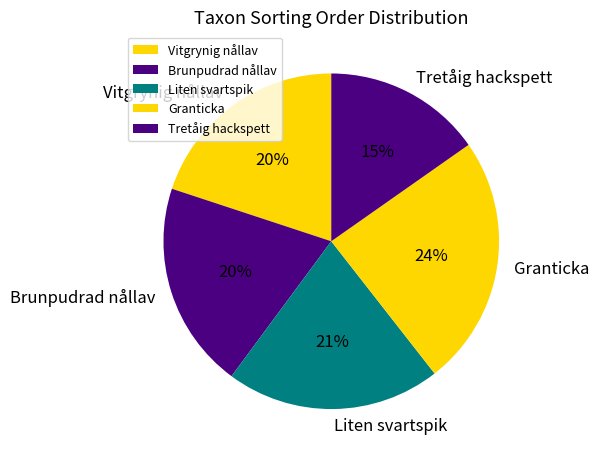

Is it true that Vitgrynig nållav is 7% of the pie?

False